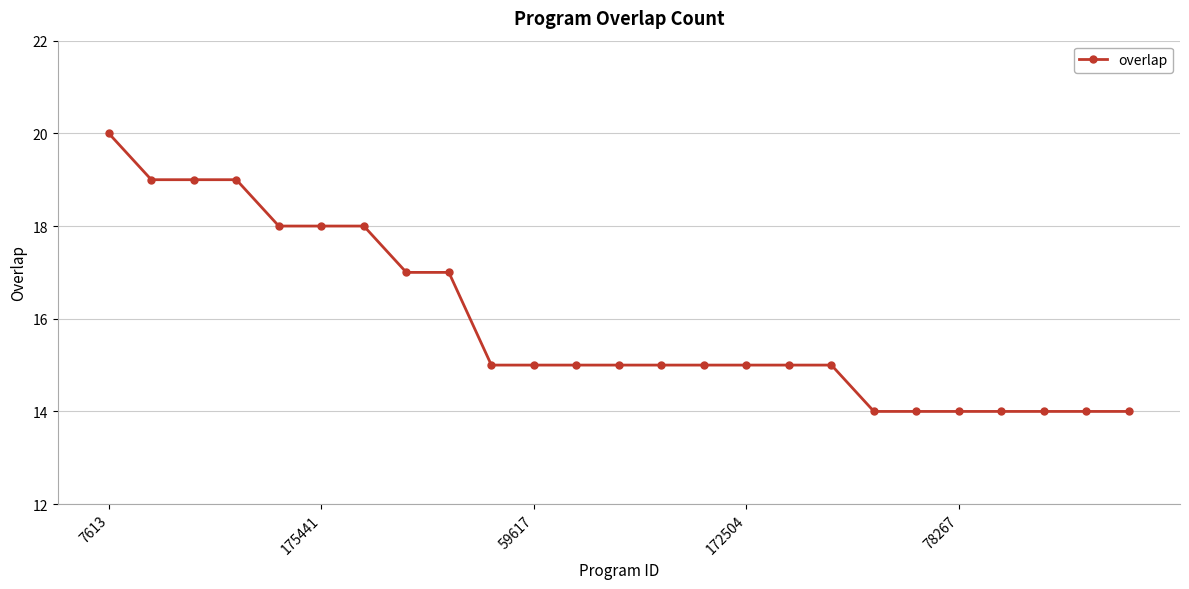

Does the chart have visible grid lines?

Yes